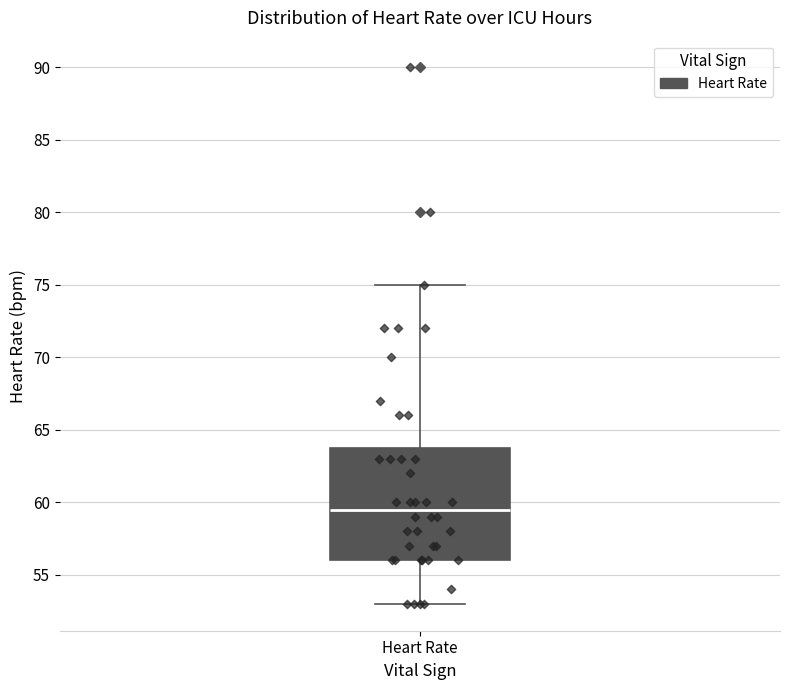

Where is the upper edge of the box for Heart Rate on the y-axis? The values are not printed on the chart, so give them approximately, as read against the axis.

64.0